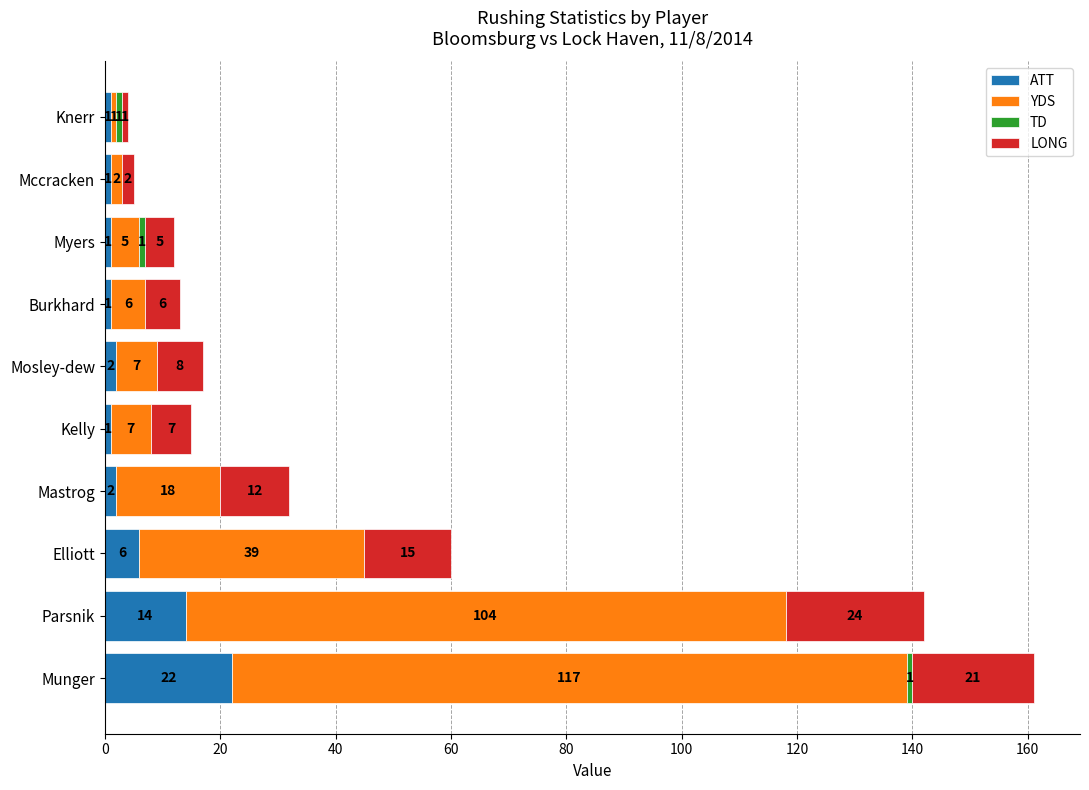

The value of ATT at Munger is 22. True or false?

True